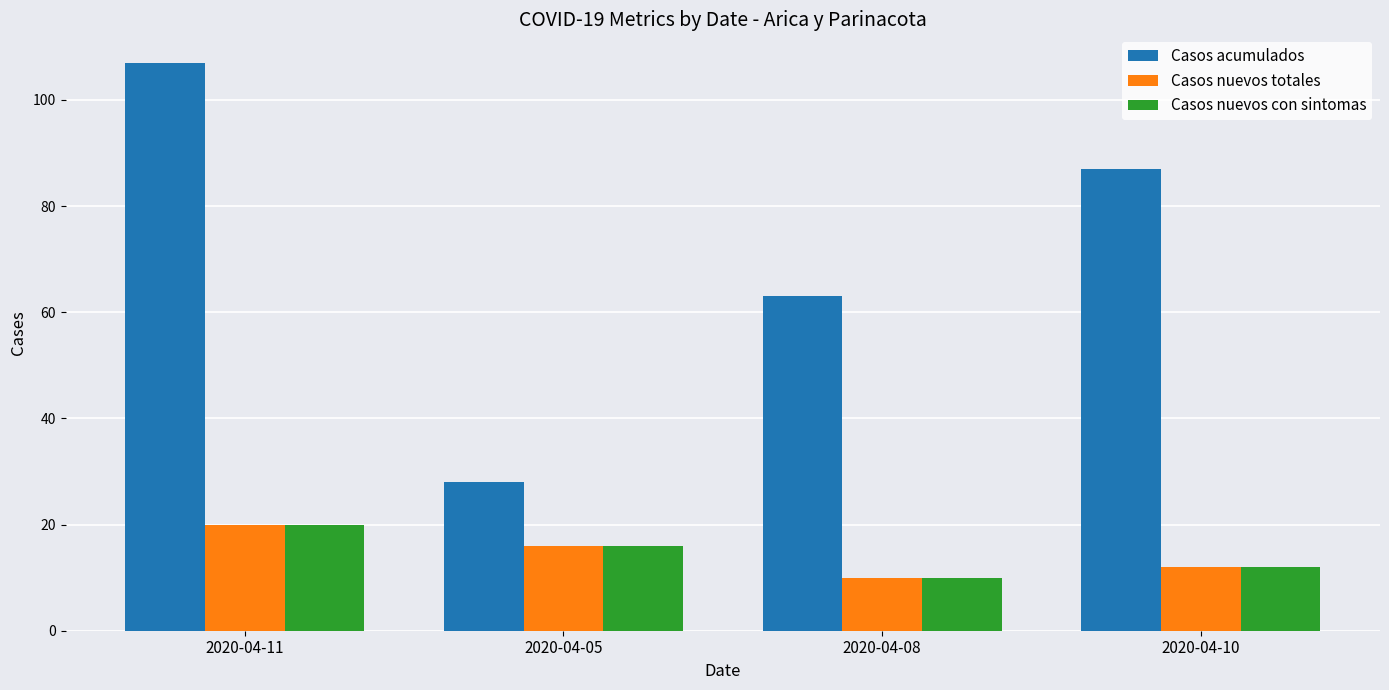

How many values in the Casos nuevos totales series are below 16?

2